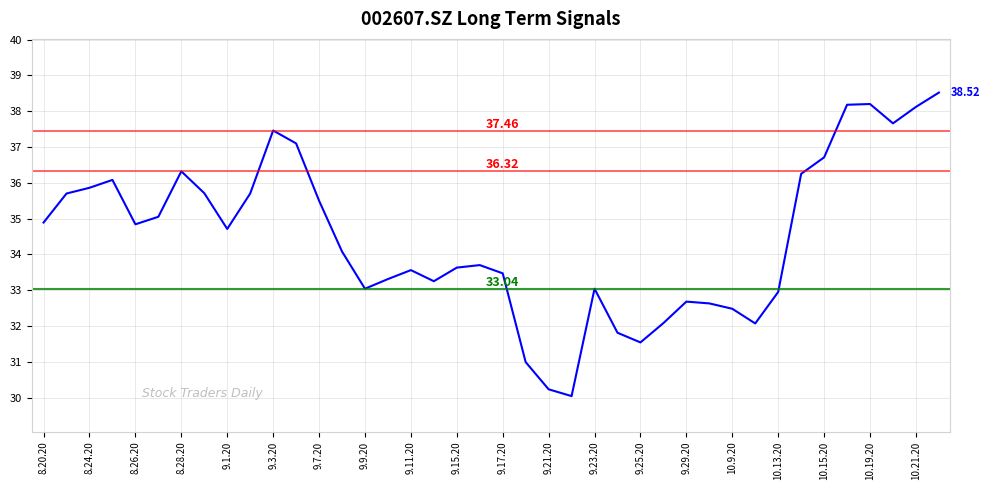

What is the change in value from 8.26.20 to 10.15.20?

+1.9